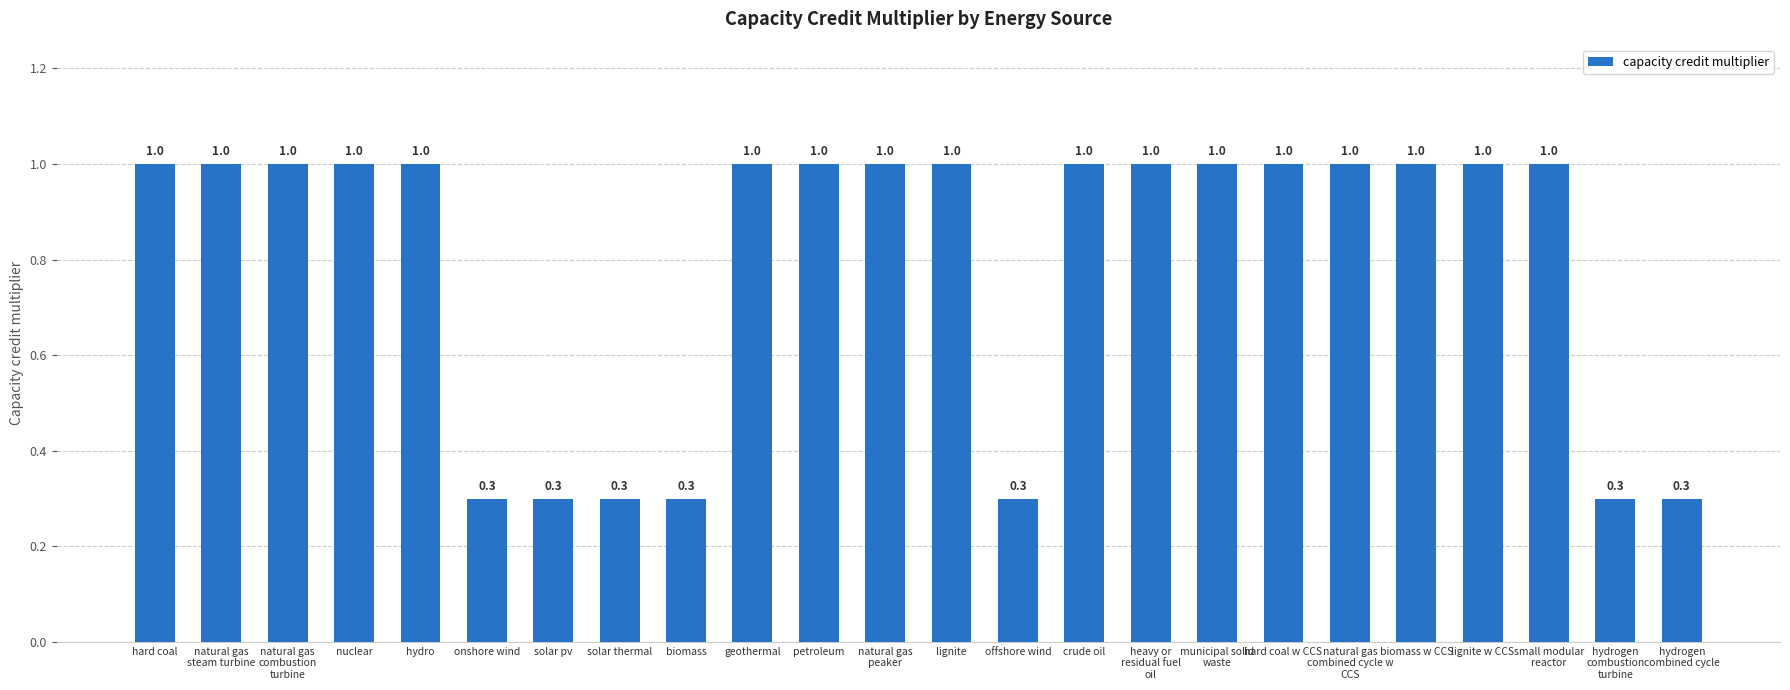

How many categories are shown in the chart?

24